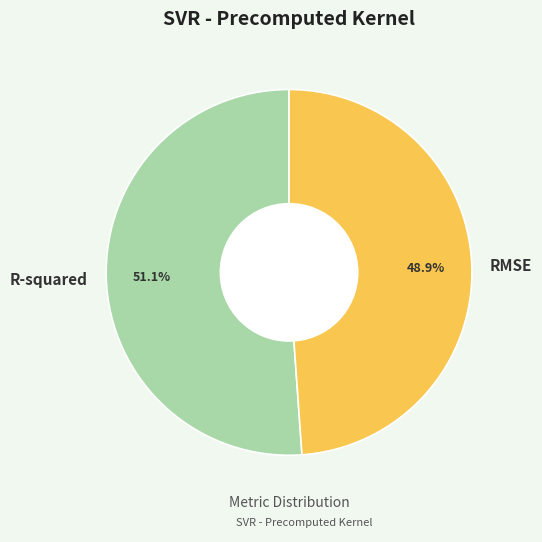

What percentage is NOT represented by RMSE?

51.1%